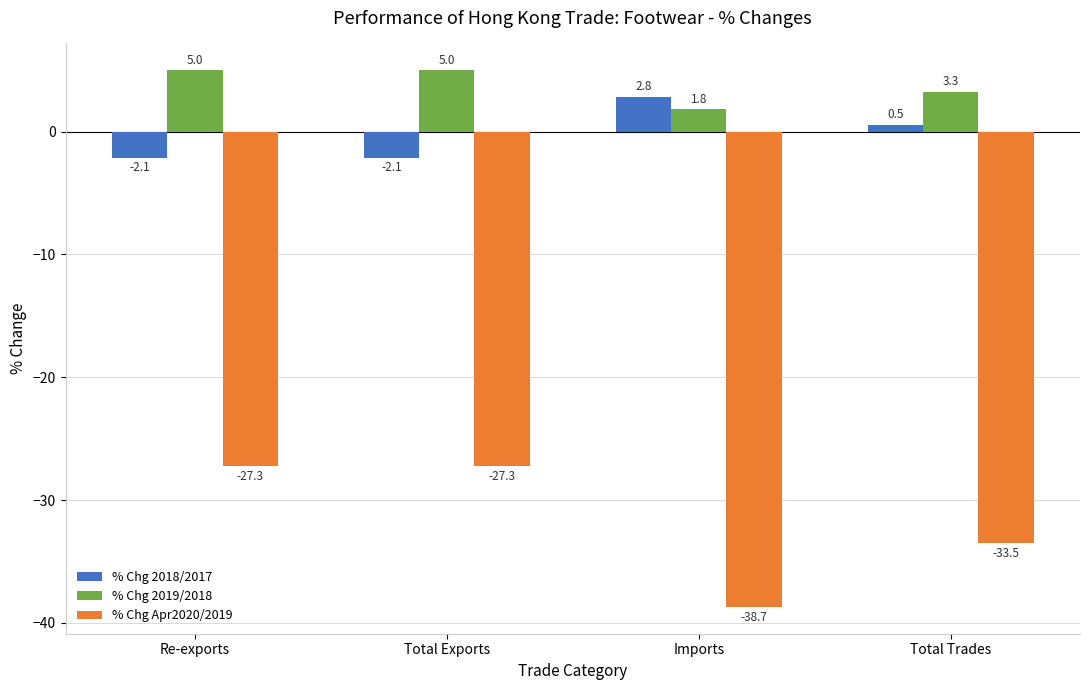

What is the average value of the % Chg 2018/2017 series?

-0.2